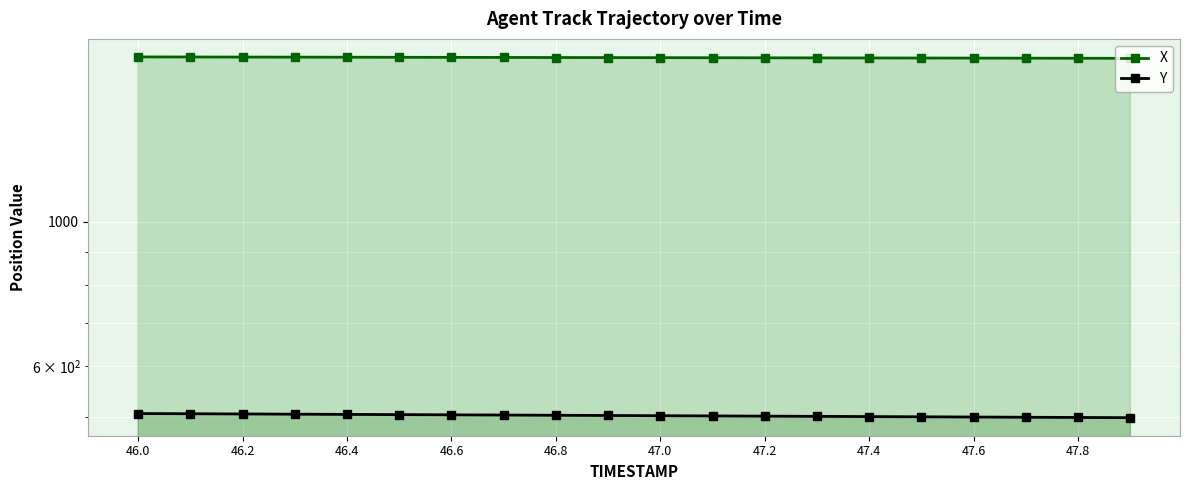

True or false: Y has more than 0 interior local peaks.

False